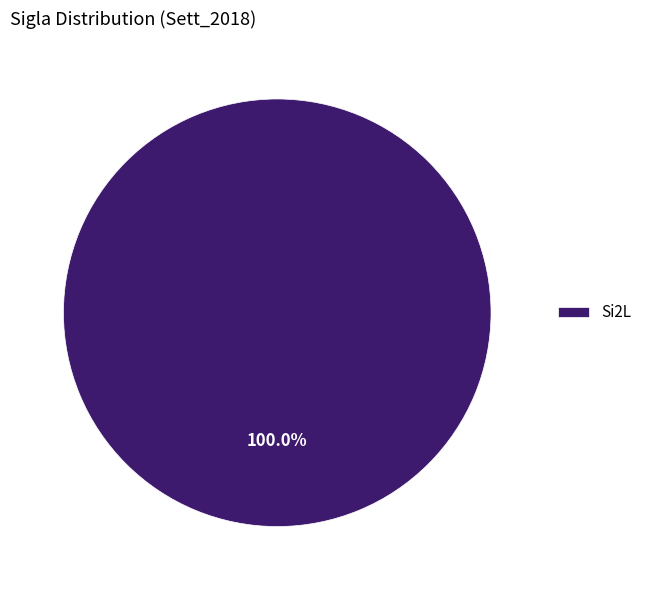

Which slice represents more than half of the pie?

Si2L